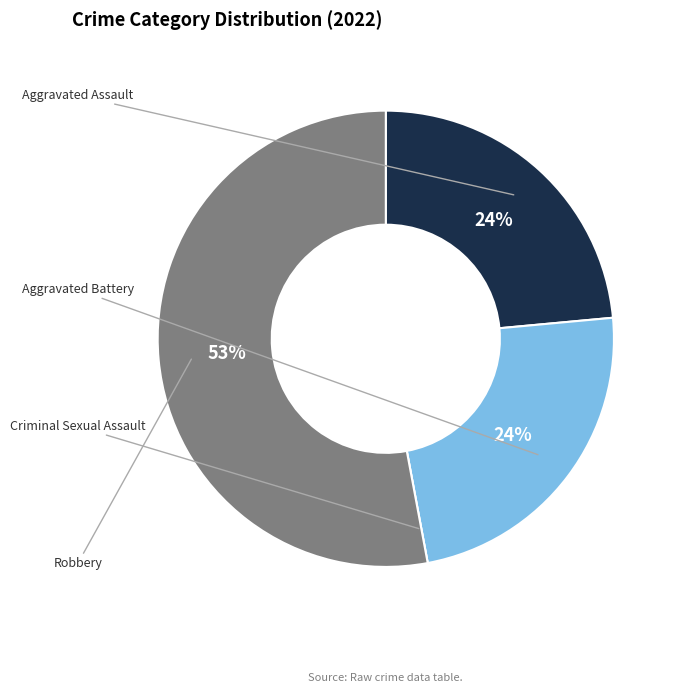

Is there a majority slice in this chart?

Yes